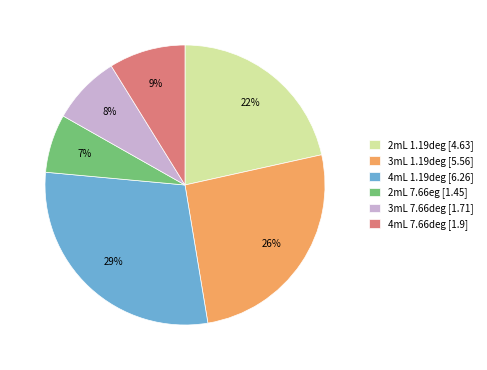

The 3mL 1.19deg slice represents 19% of the pie. True or false?

False